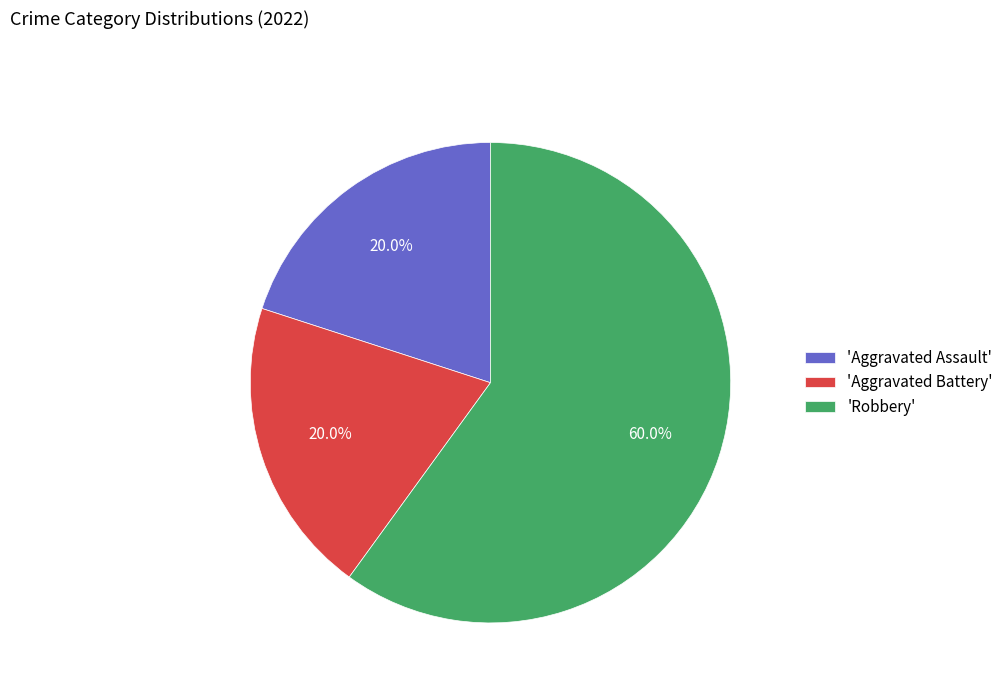

Count the number of slices in the pie.

3